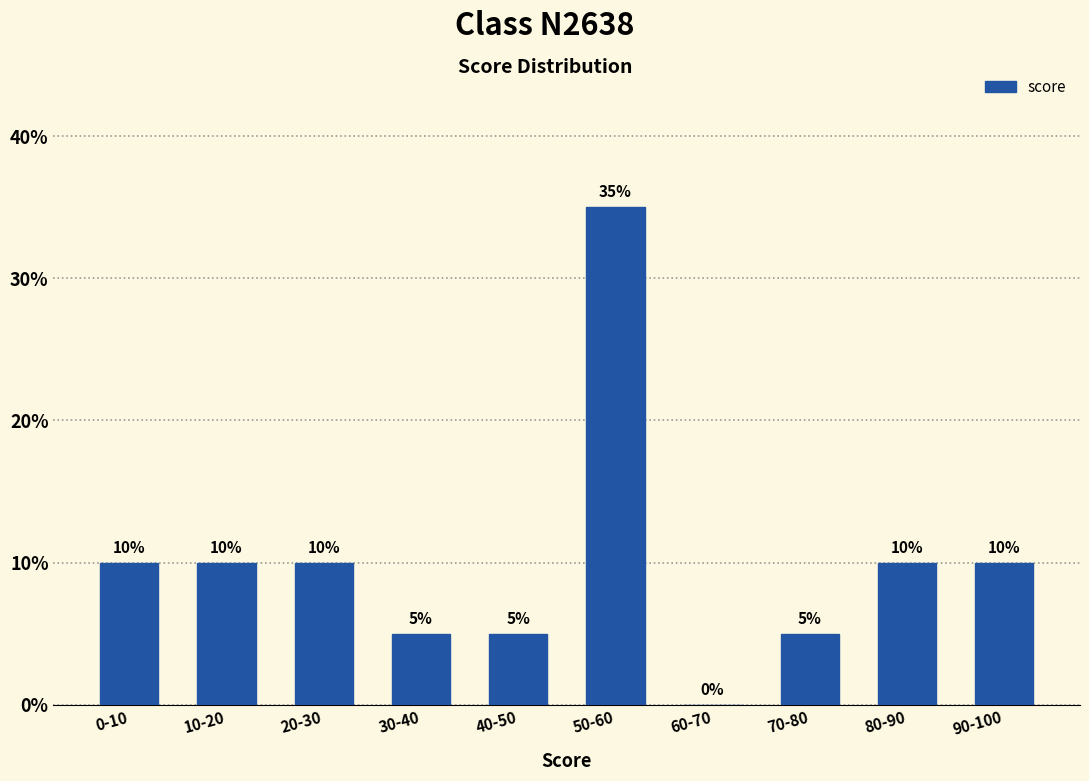

Reading left to right, transcribe all the data shown in this chart.

0-10=10	10-20=10	20-30=10	30-40=5	40-50=5	50-60=35	60-70=0	70-80=5	80-90=10	90-100=10